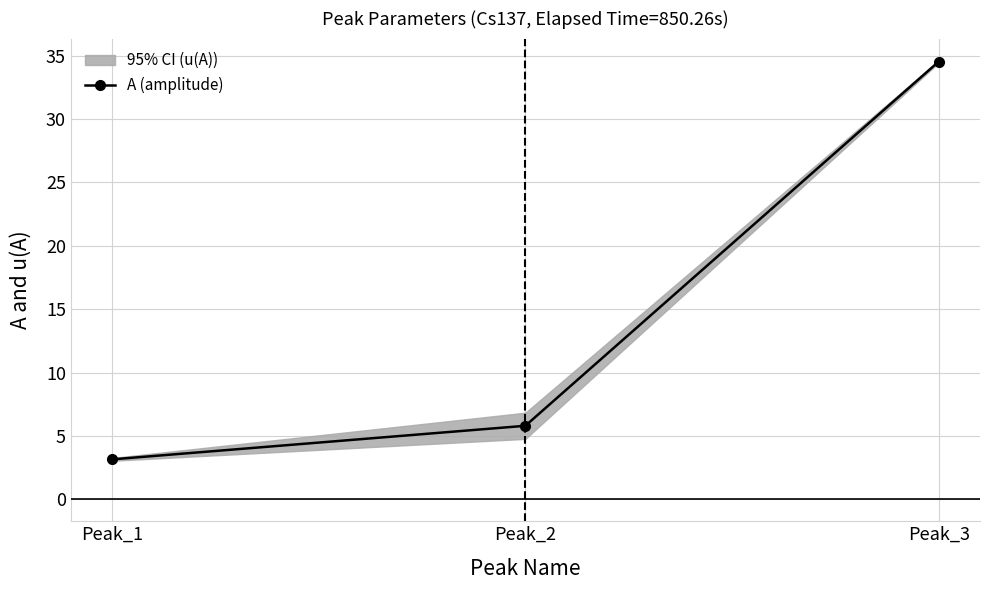

The value at Peak_1 is 3.2. True or false?

True